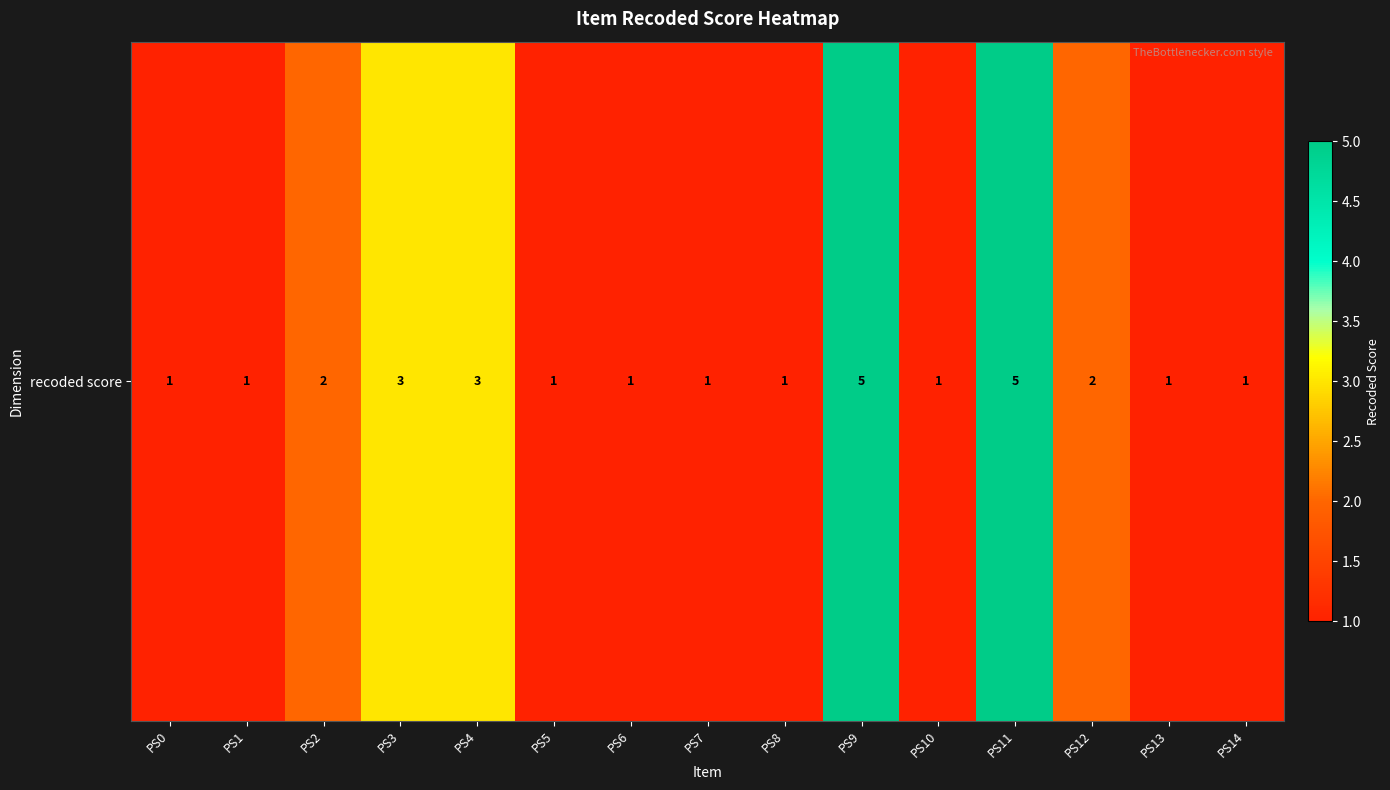

What value does the data have at PS2?

2